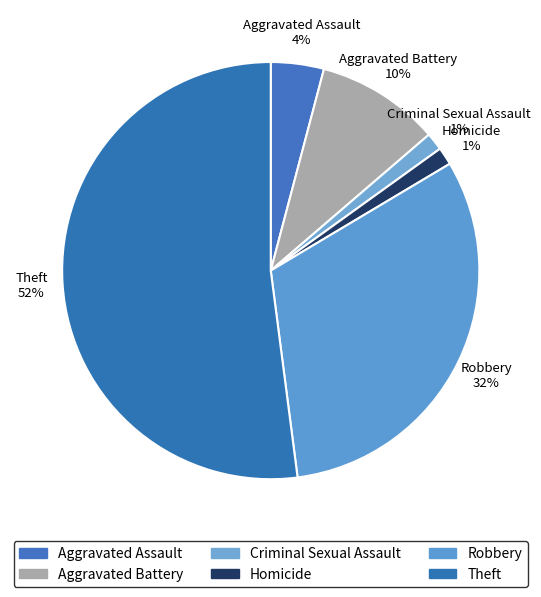

The Aggravated Assault slice represents 4% of the pie. True or false?

True